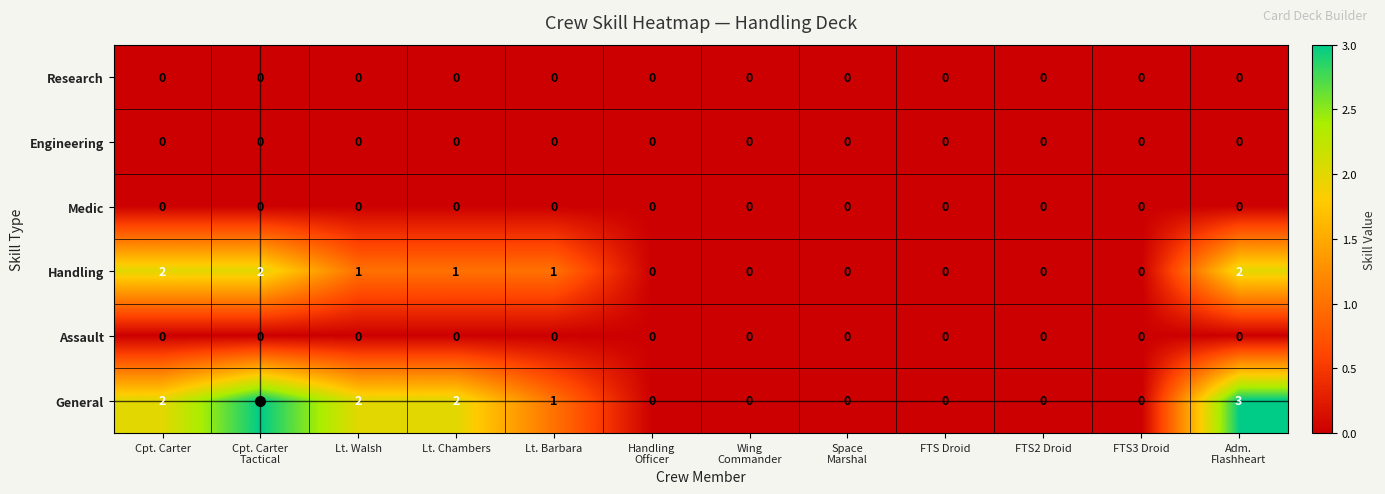

Which series has the largest range (max minus min)?

General